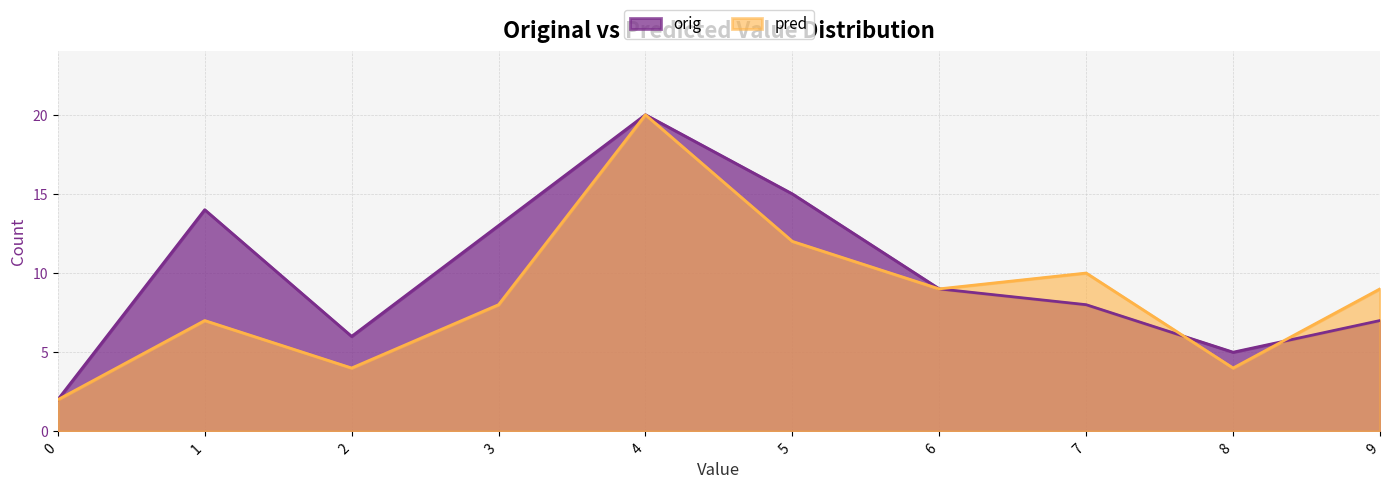

What is the highest value of the orig series?

20